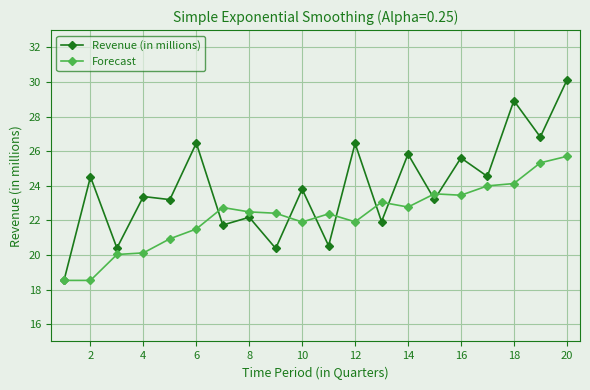

Which series has the largest total across all categories?

Revenue (in millions)